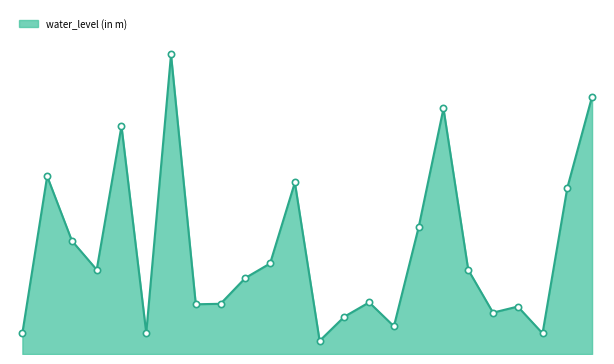

Which label corresponds to the smallest value in the chart?

Pollachi1